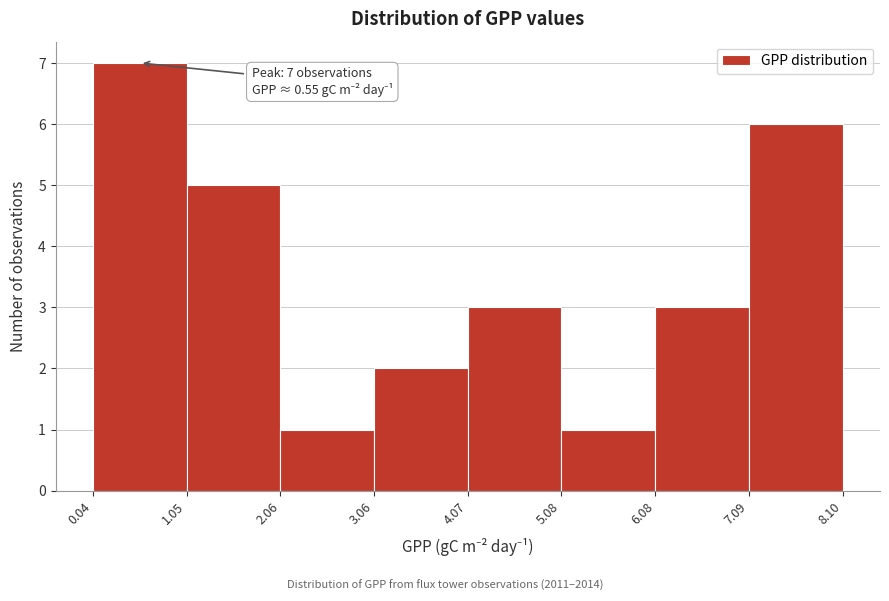

Over which range of the x-axis is the bar tallest?

0.04 to 1.05